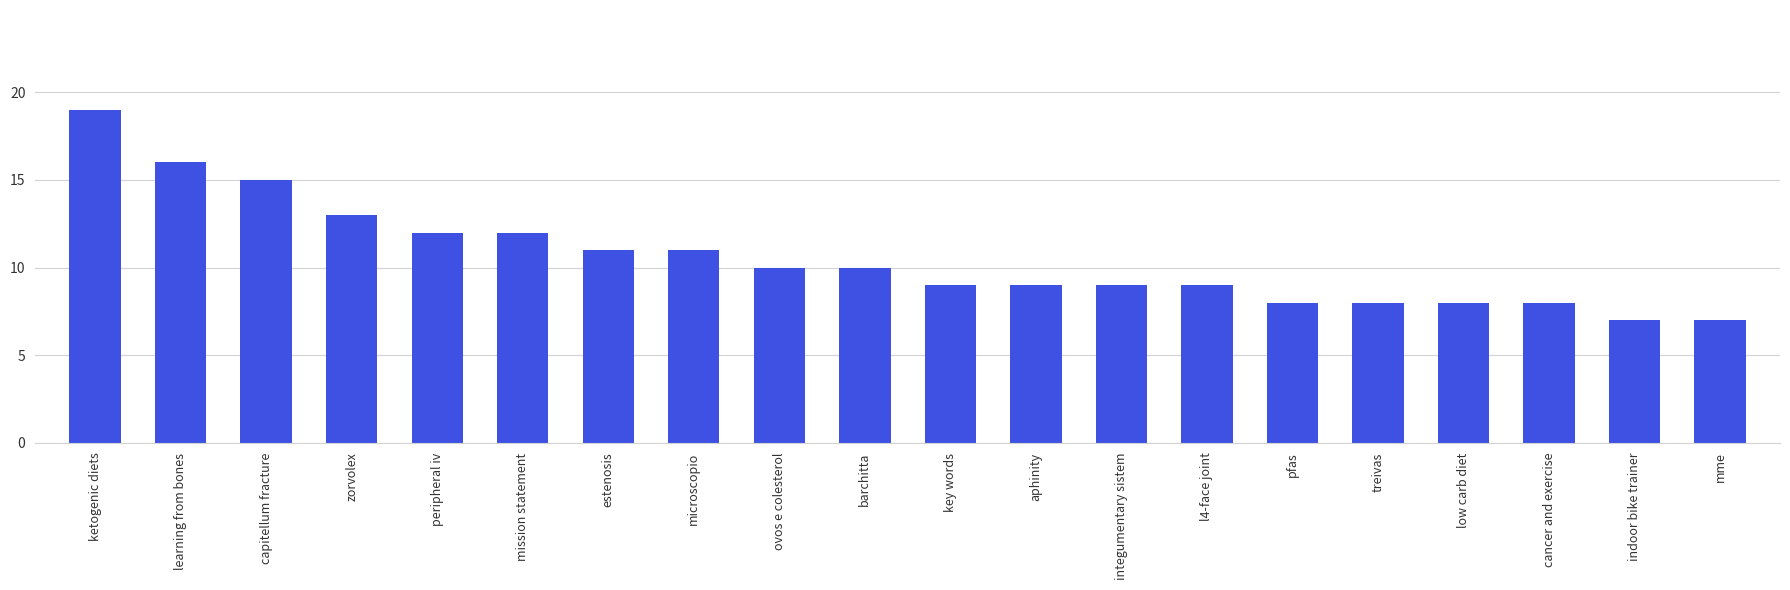

What is the value of the 7th bar from the left?

11